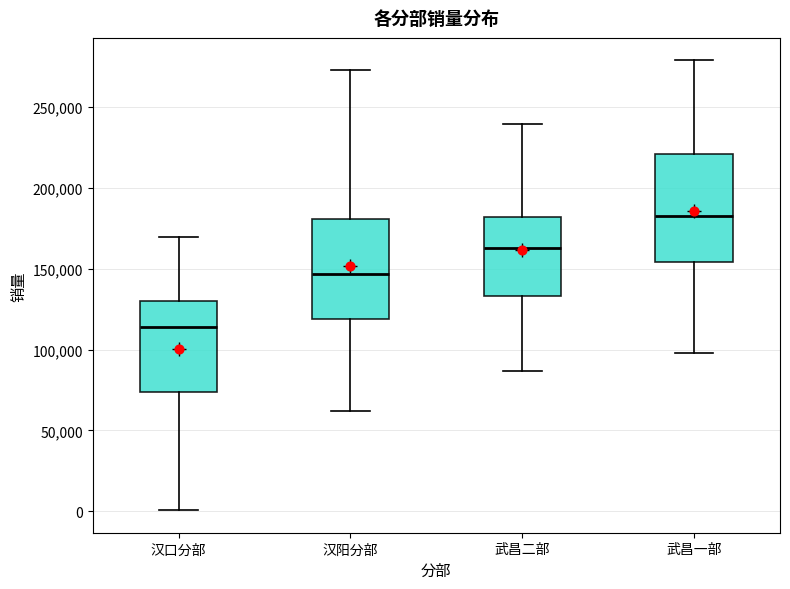

Reading left to right, read every box against the y-axis: the position of its median line, the range the box covers, and the ends of its whiskers. The values are not printed on the chart, so give them approximately, as read against the axis.

汉口分部: median 115000, box 75000 to 130000, whiskers 0 to 170000
汉阳分部: median 145000, box 120000 to 180000, whiskers 60000 to 275000
武昌二部: median 165000, box 135000 to 180000, whiskers 85000 to 240000
武昌一部: median 185000, box 155000 to 220000, whiskers 100000 to 280000